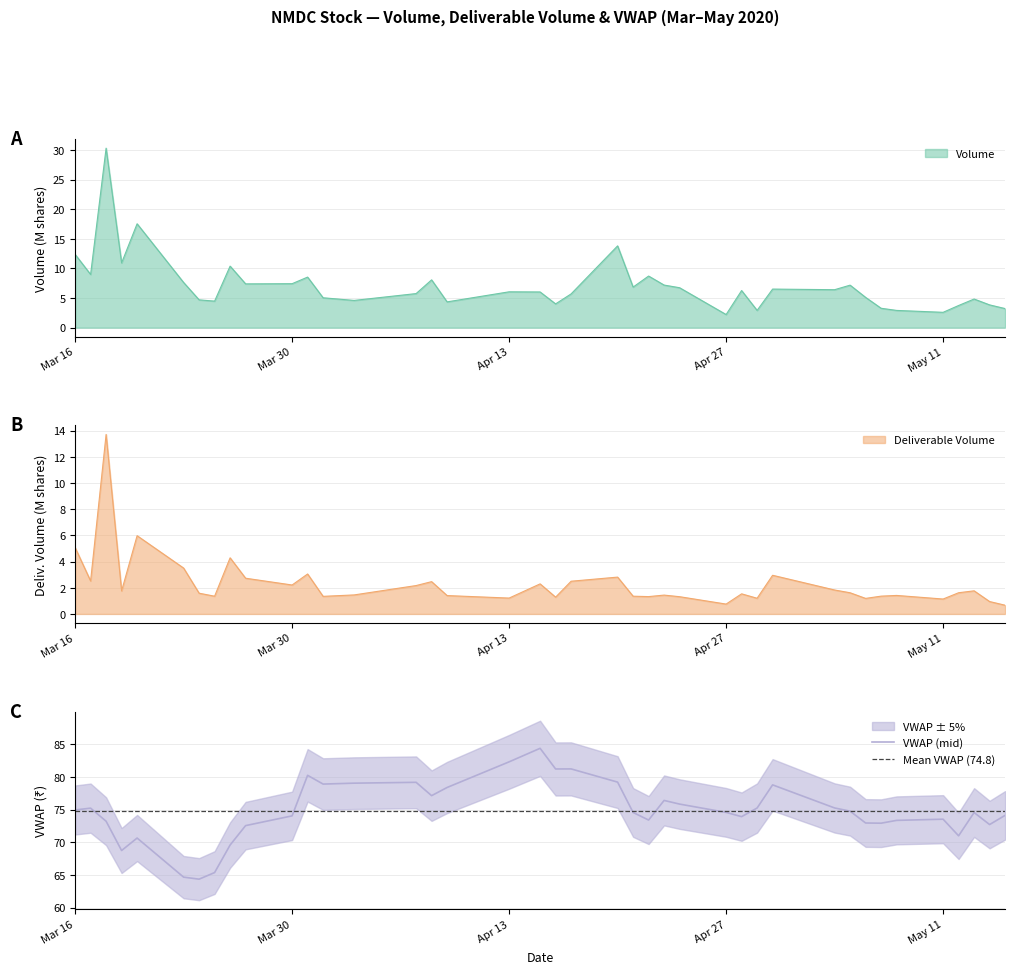

What is the maximum value for Volume?

30.3